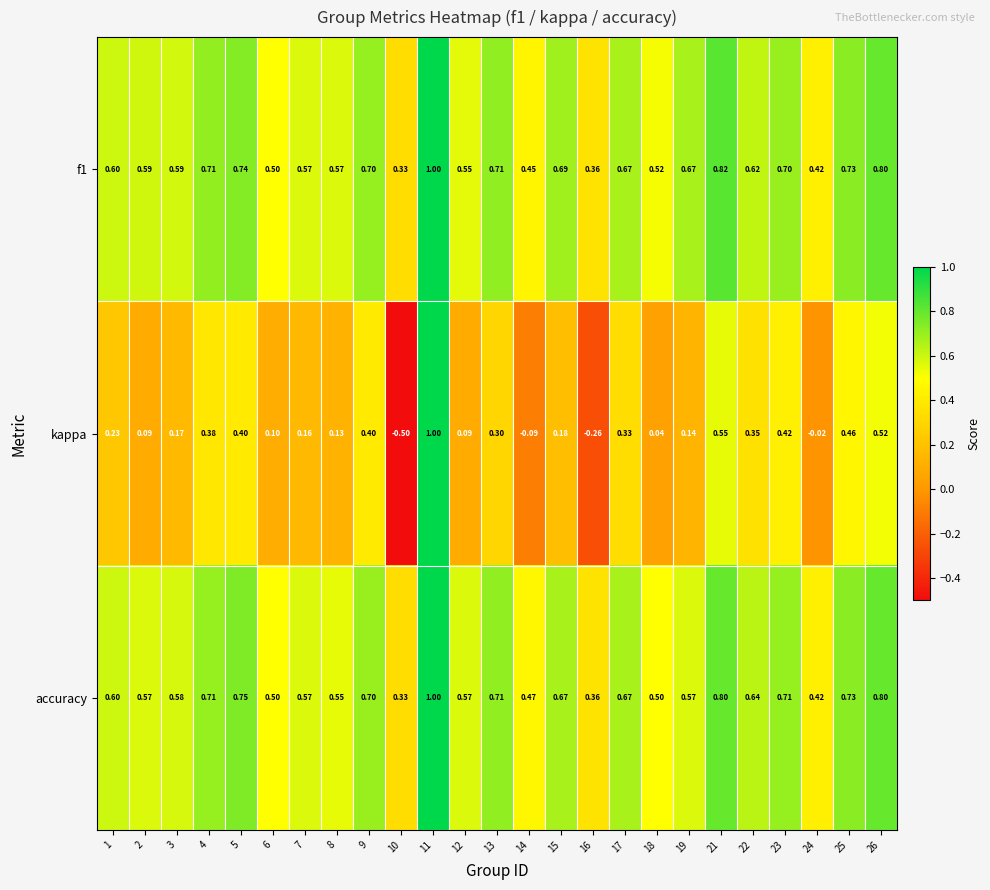

Which series changed the most between 5 and 15?

kappa